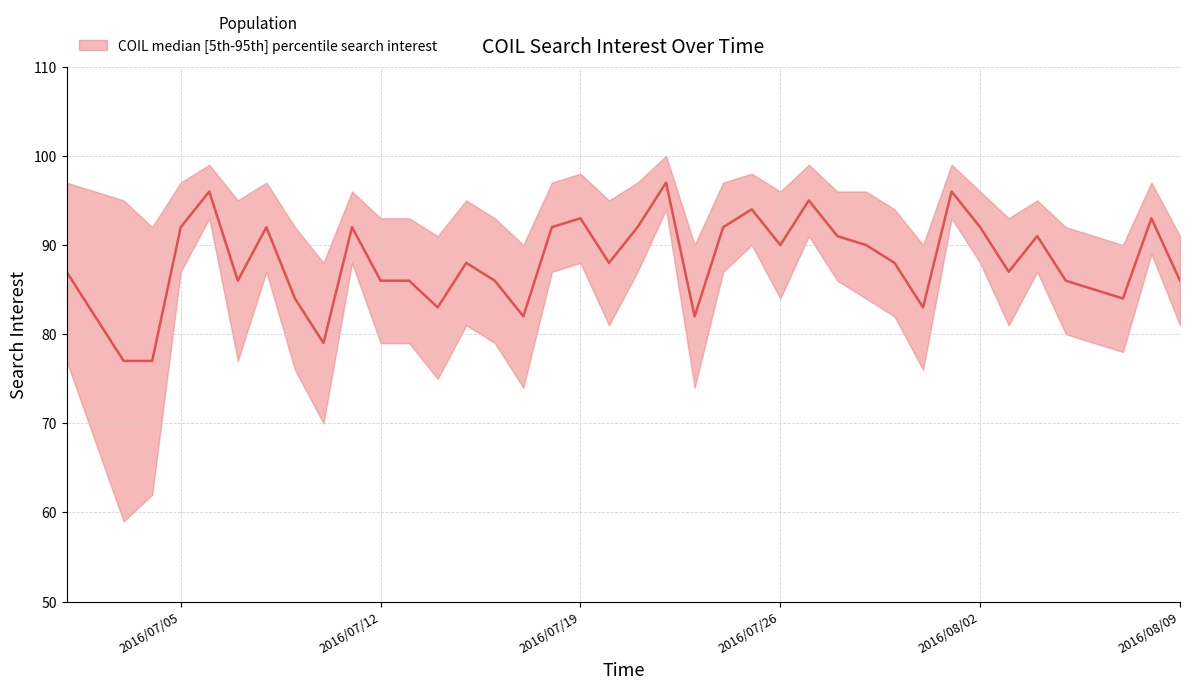

Does the chart display data point markers on the line(s)?

No